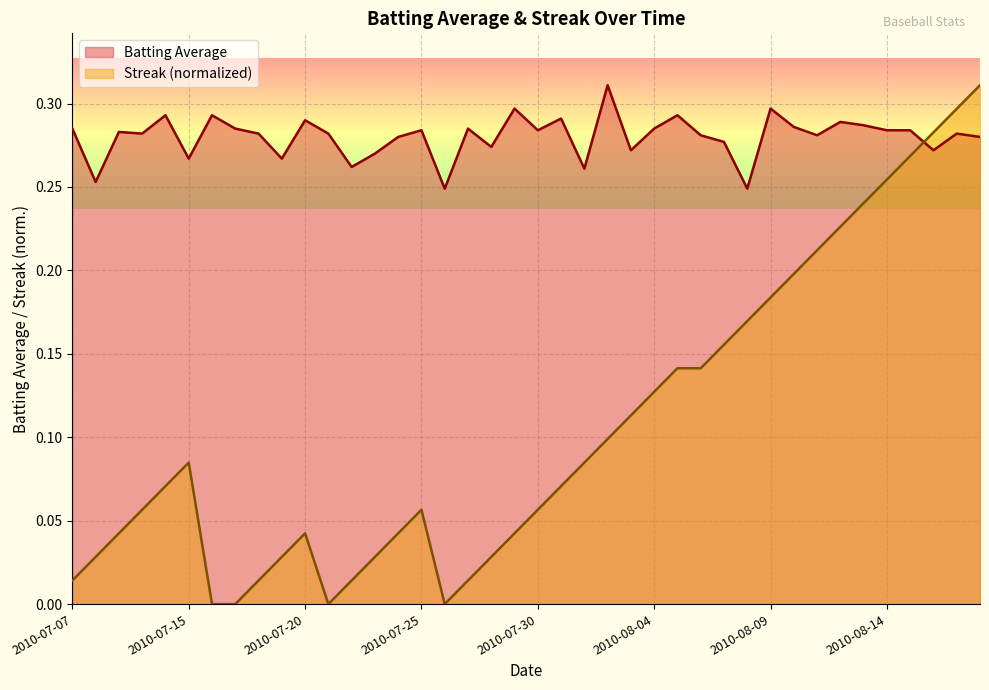

Which series has the largest total across all categories?

Batting Average